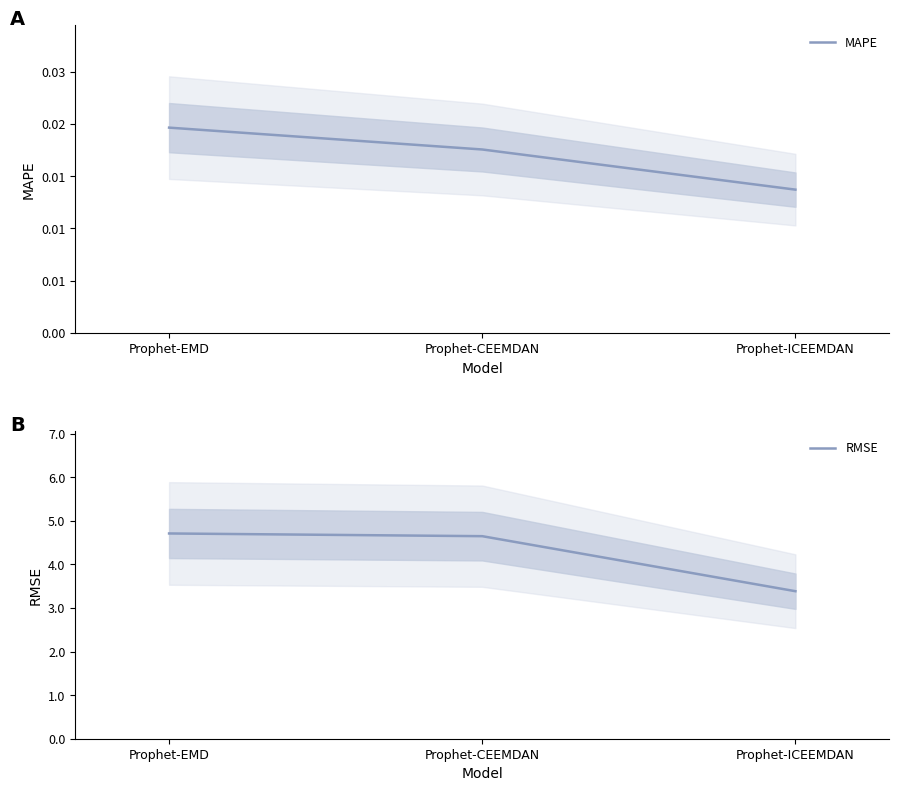

Reading left to right, transcribe all the data shown in this chart.

MAPE: 0.0	0.0	0.0
RMSE: 4.7	4.6	3.4